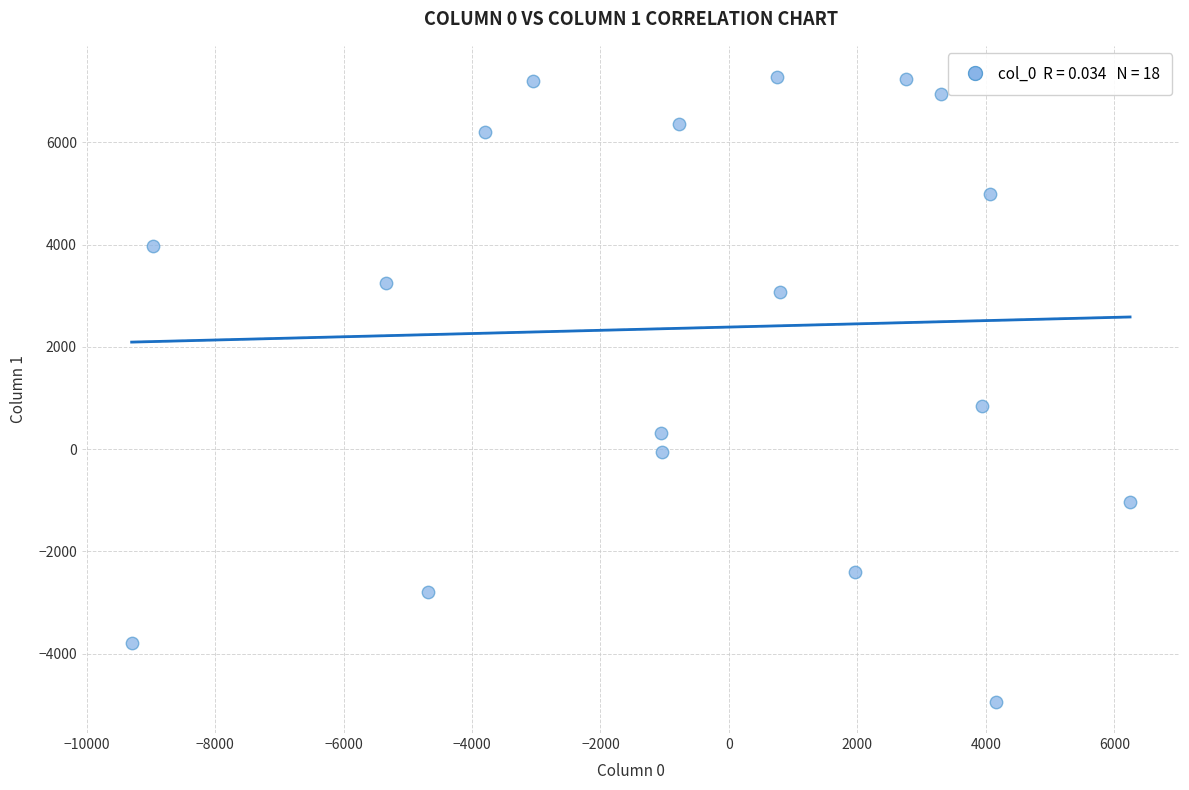

What Y value in the scatter plot is closest to 1169?

849.8